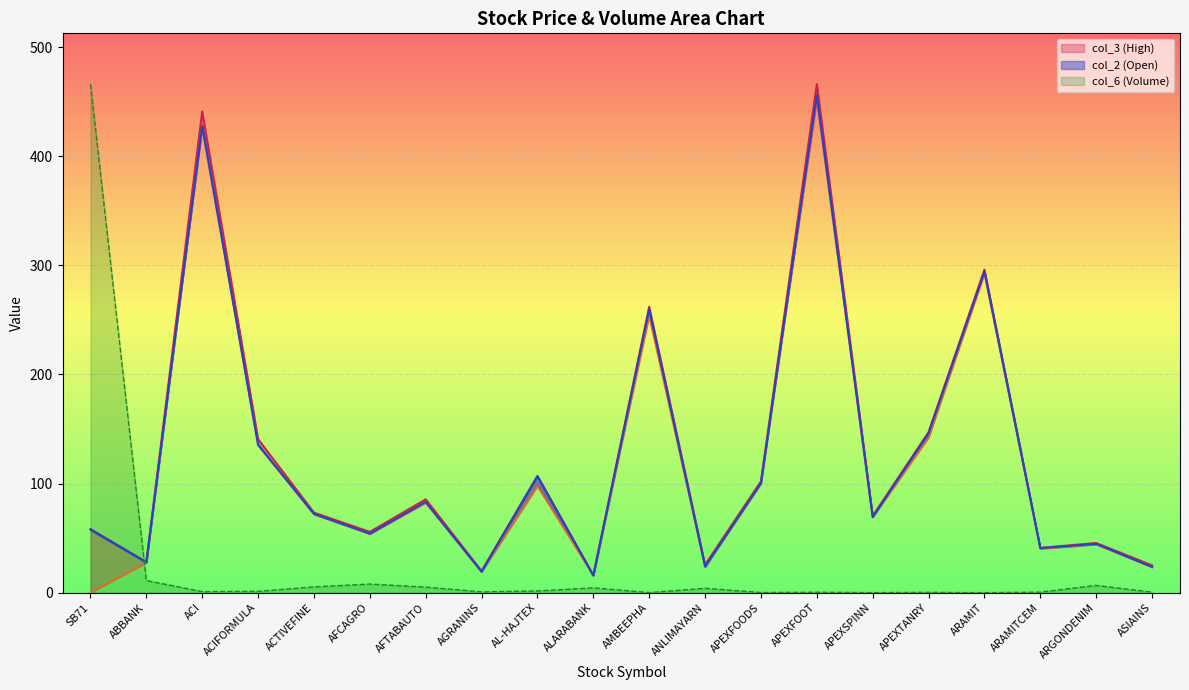

What is the difference between the col_6_norm_line values at AMBEEPHA and ARGONDENIM?

6.6